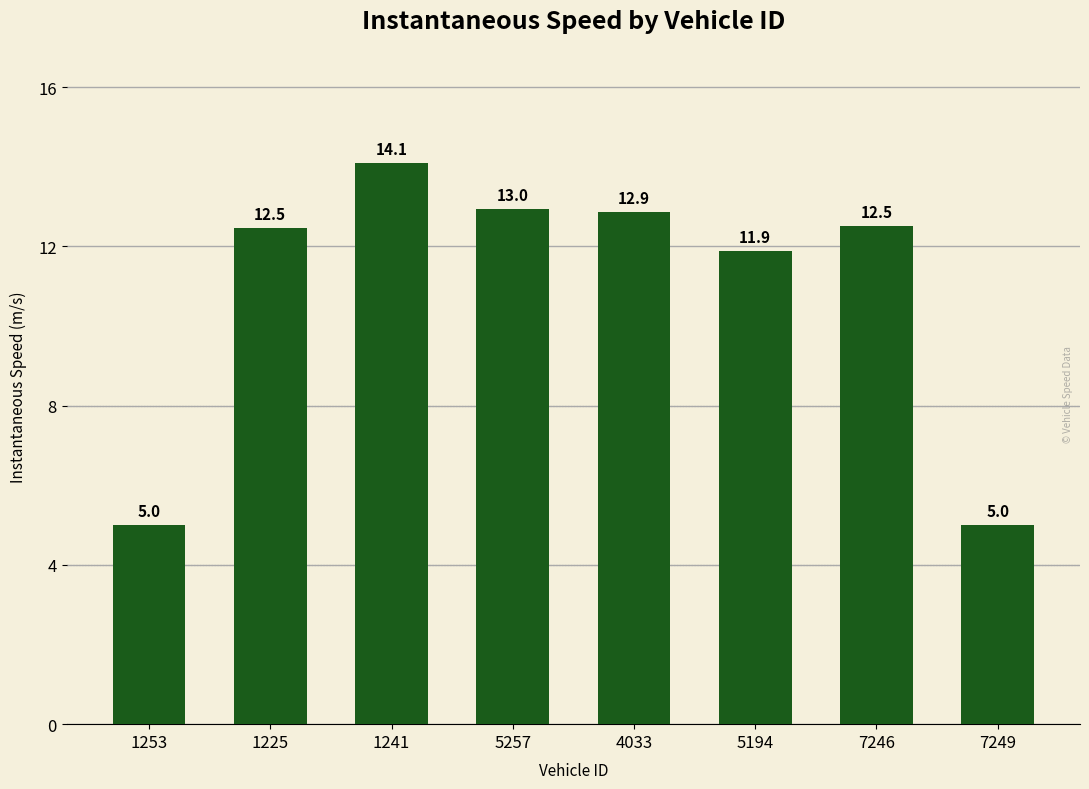

Between 5194 and 5257, which is larger?

5257